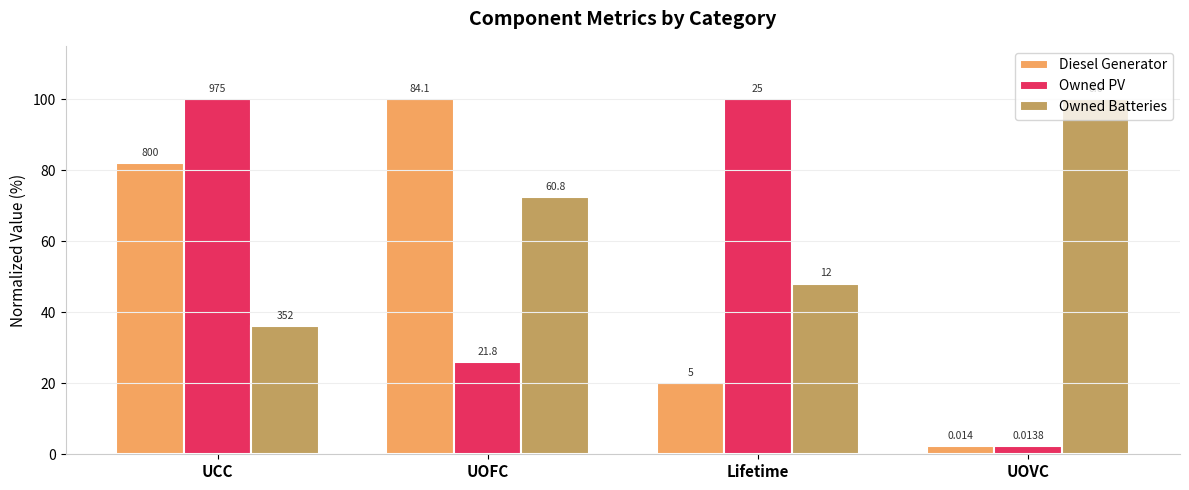

What are all the series names shown in the legend?

Diesel Generator, Owned PV, Owned Batteries